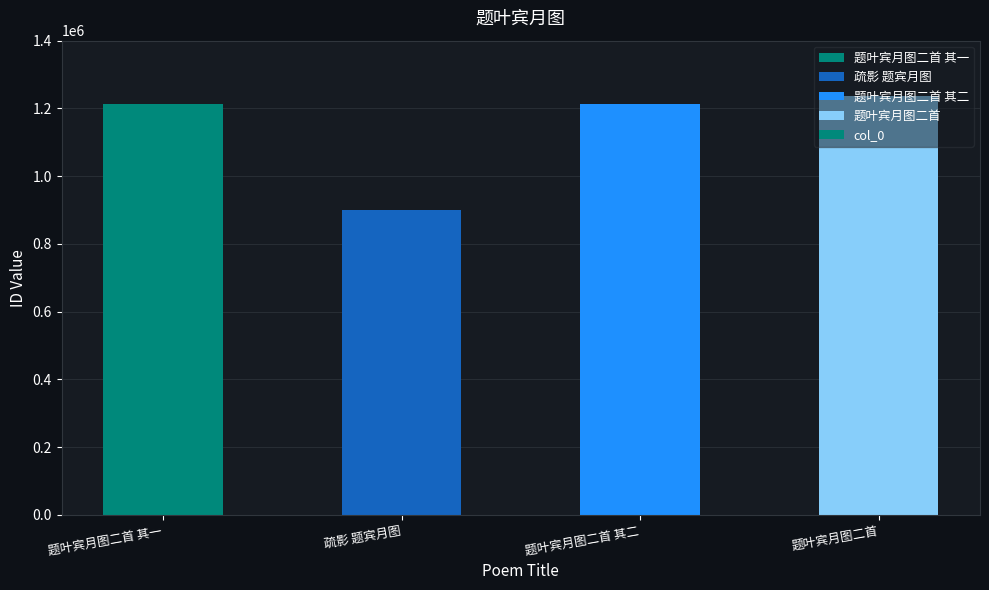

True or false: the data shows 331491 at 题叶宾月图二首.

False